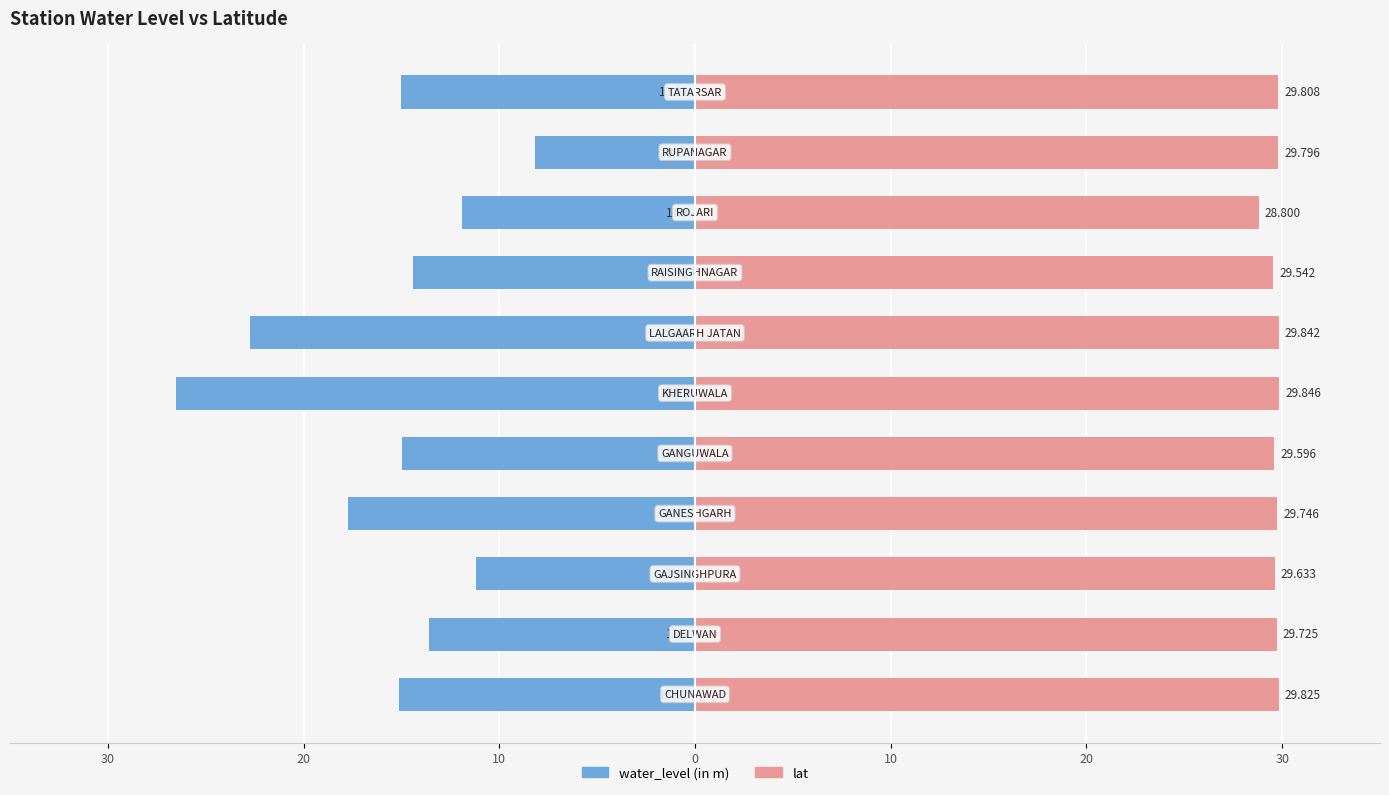

At how many categories does at least one series exceed 24?

11